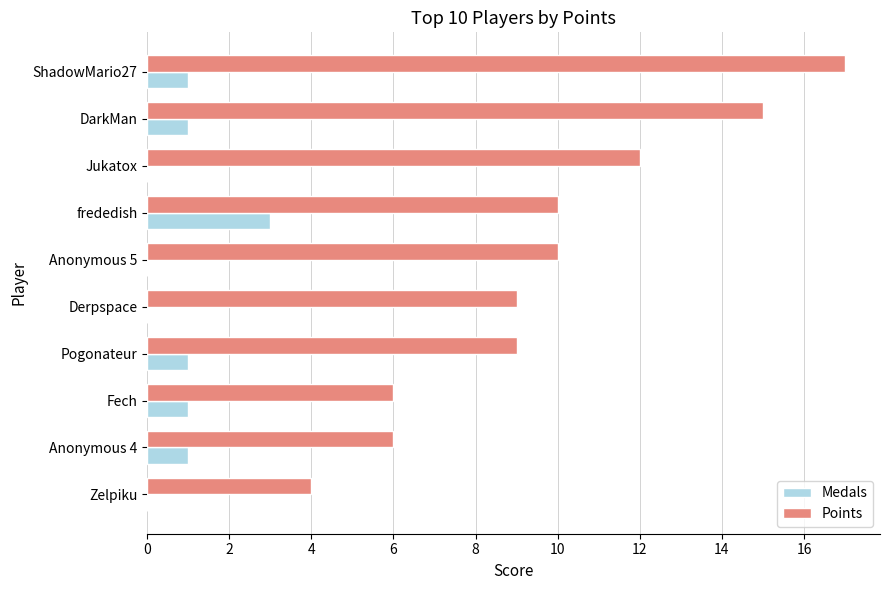

Which series changed the most between DarkMan and Fech?

Points